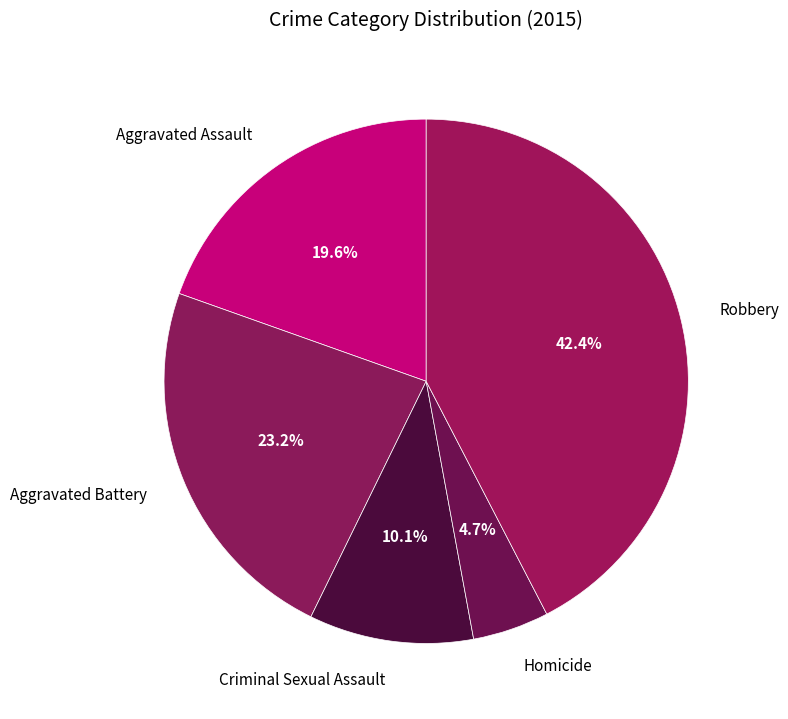

Which category has the biggest portion of the pie?

Robbery